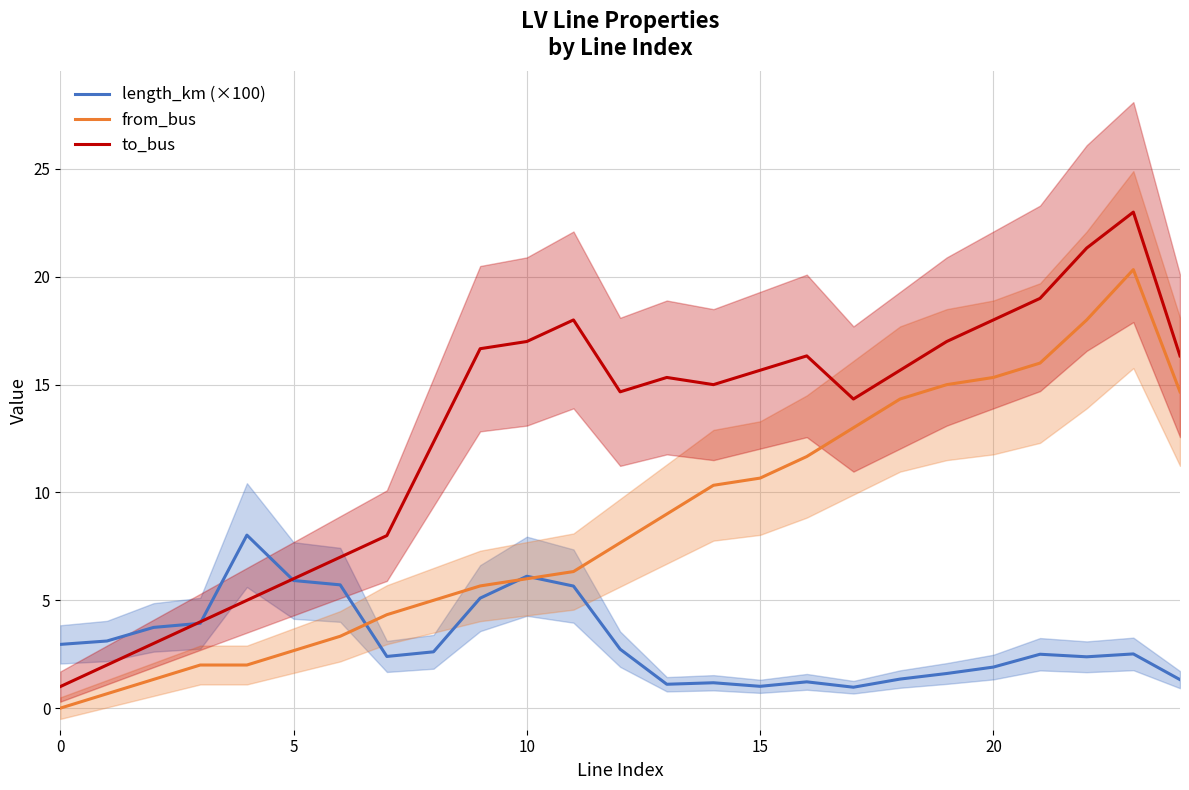

What is the label of the 4th point from the right?

21